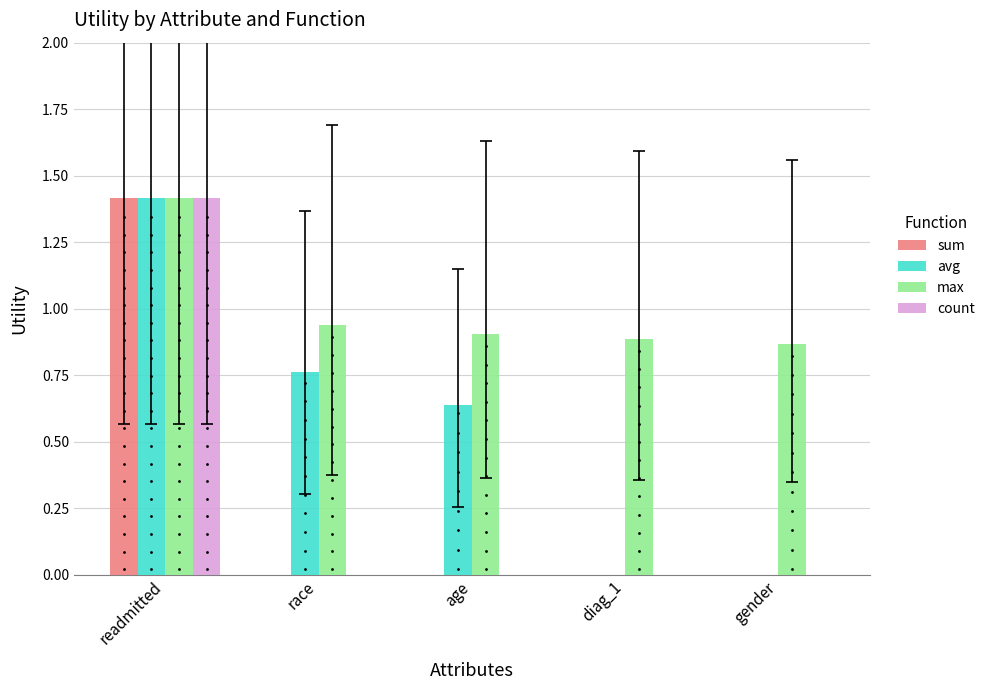

Which series reaches the maximum Y coordinate?

sum